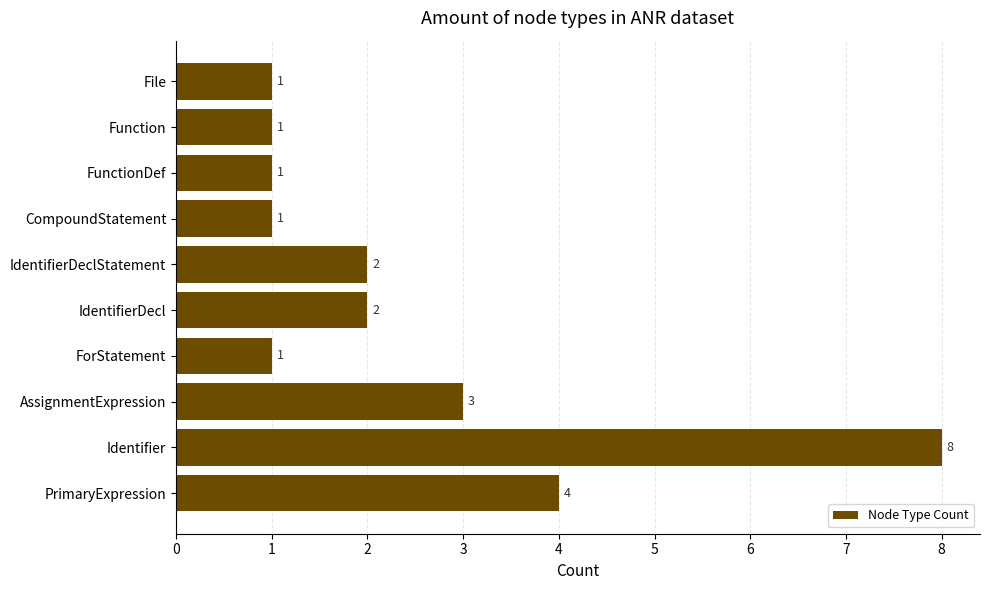

Approximately how many times larger is the value at IdentifierDecl compared to File?

2.0